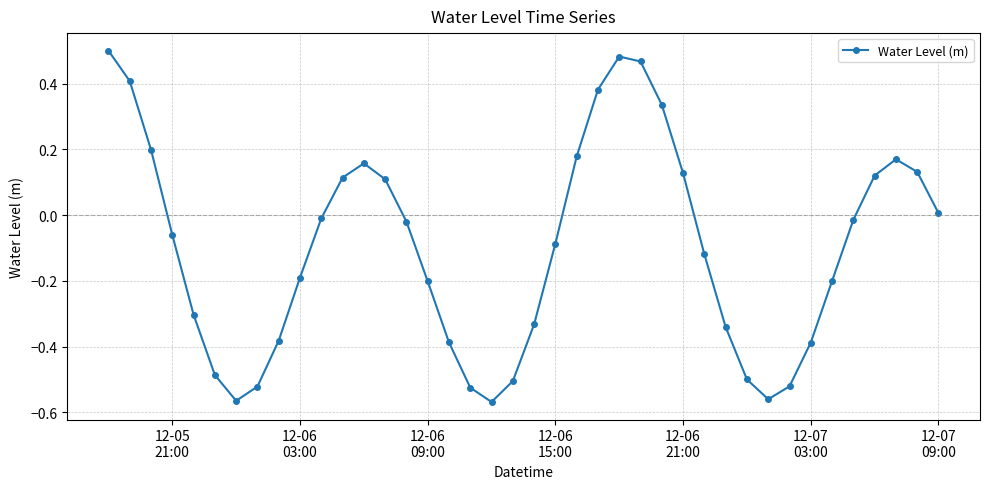

True or false: there are more than 2 points higher than both neighbors.

True